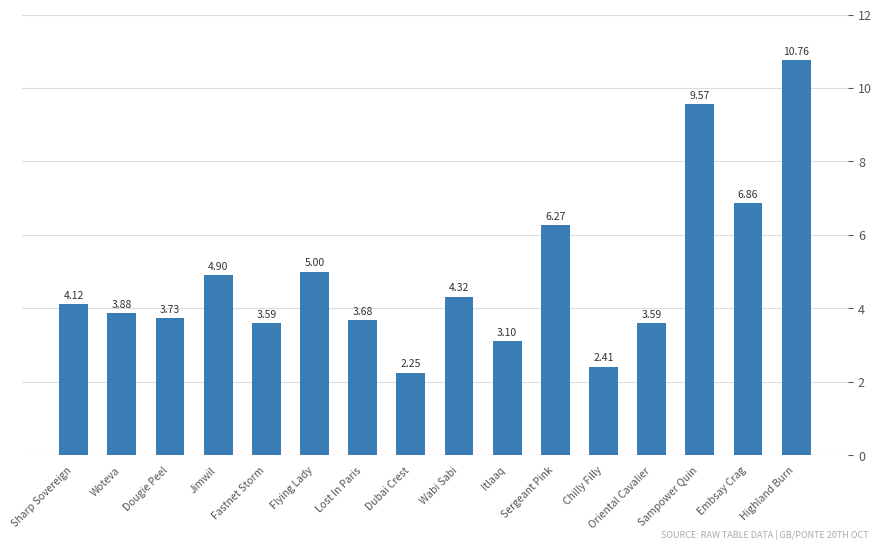

Does the chart contain stacked bars?

No